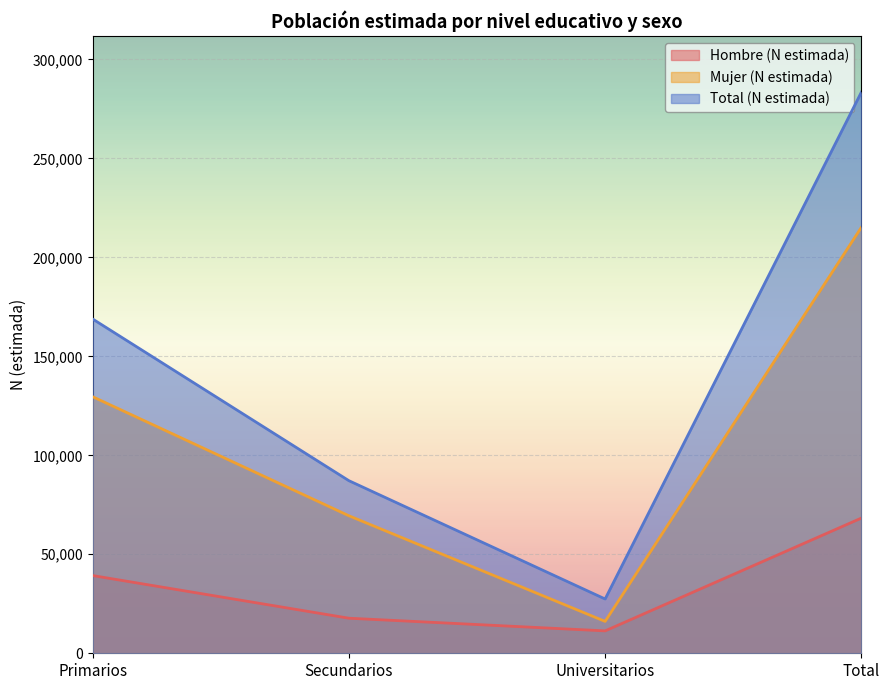

True or false: Mujer (N estimada) and Hombre (N estimada) intersect in this chart.

False